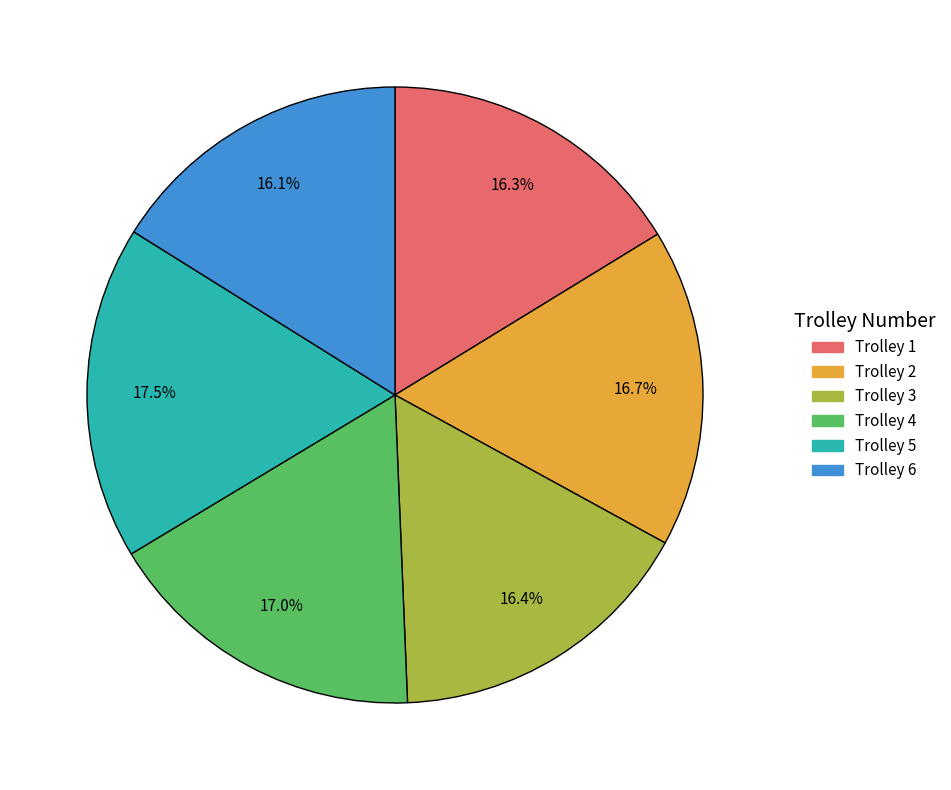

What percentage is the Trolley 3 slice, to the nearest percent?

16%